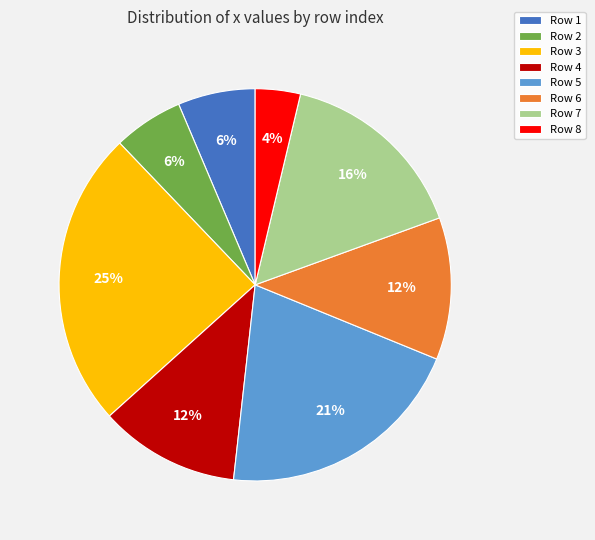

To the nearest percent, what is the average slice percentage?

12%